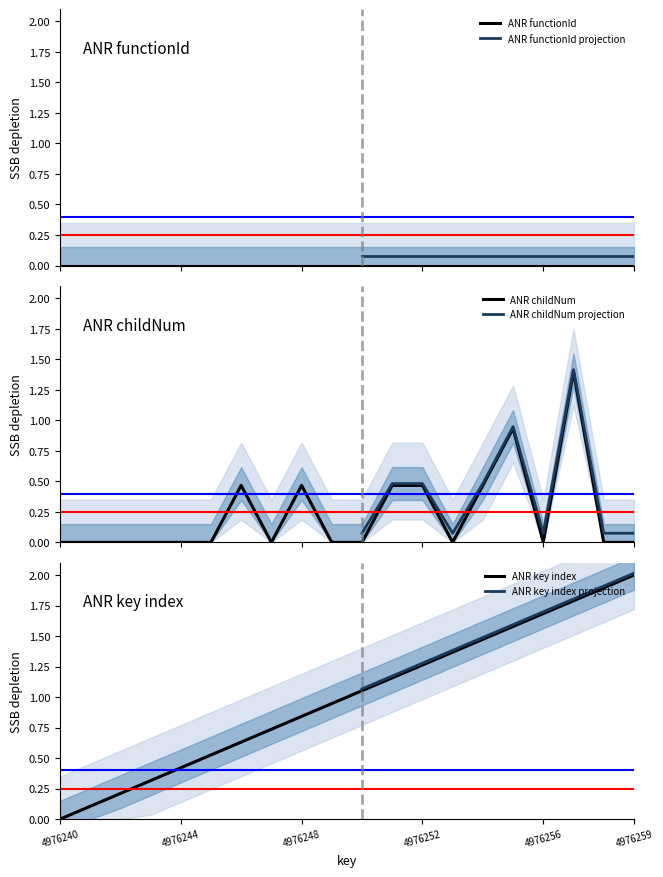

The ANR key index series shows 0.0 at 4976240. True or false?

True